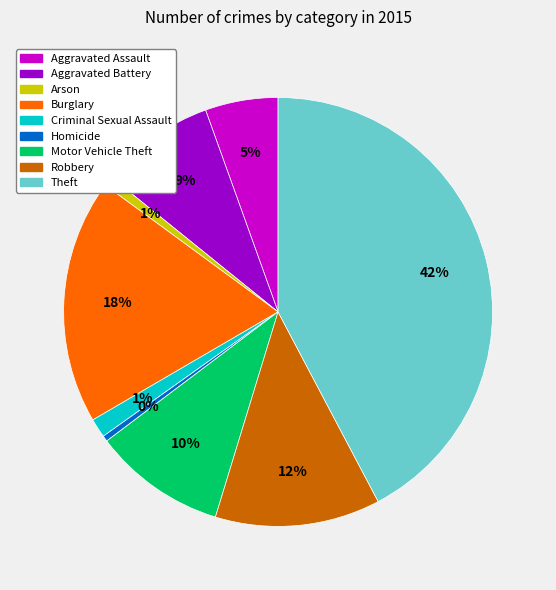

To the nearest percent, what is the average slice percentage?

11%